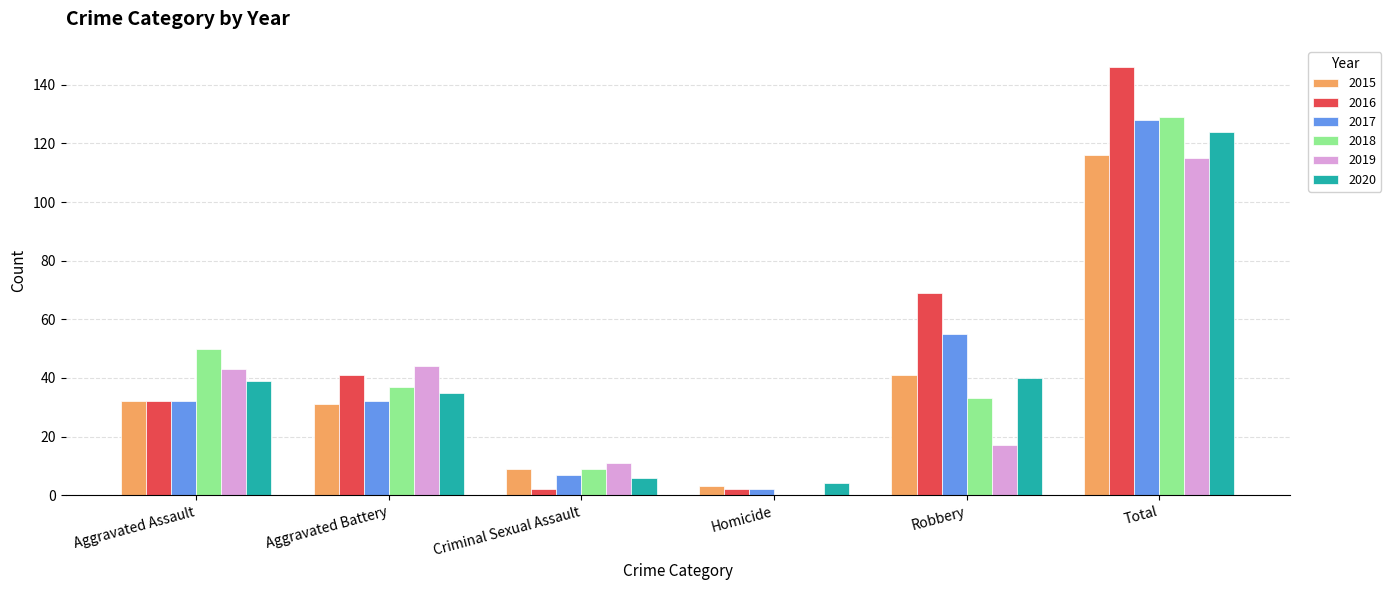

Where is 2016 nearest to the value 74?

Robbery